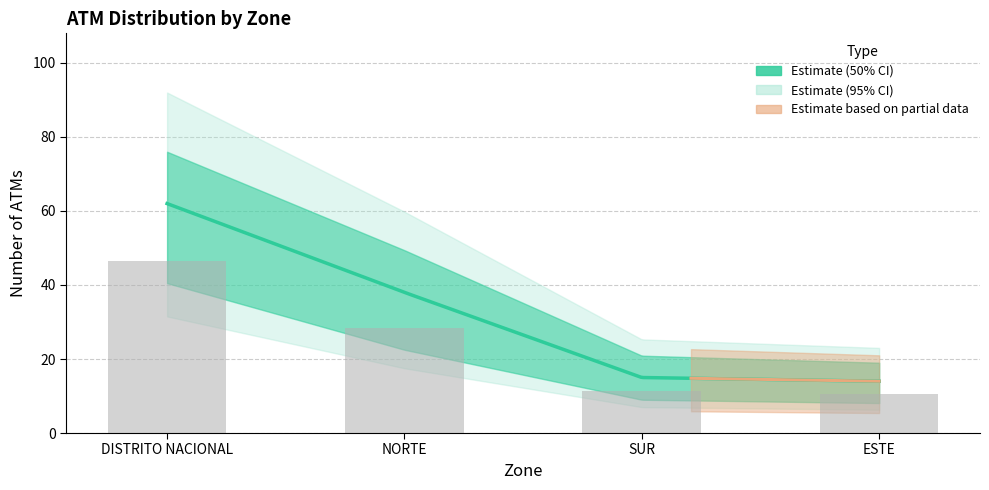

How many values in the ATM Count series are below 38?

2